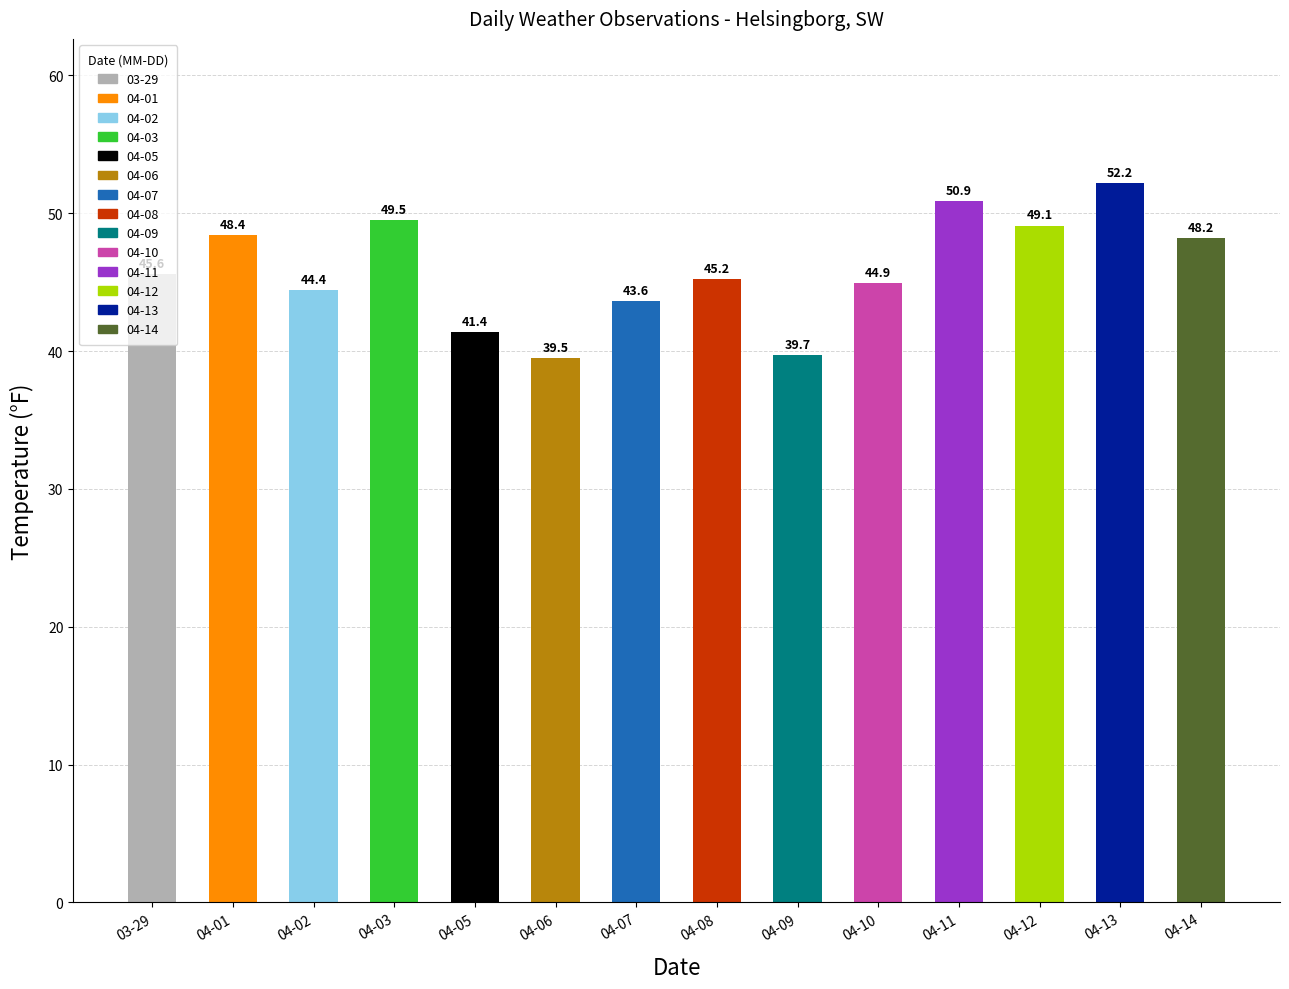

What is the label of the 10th bar from the left?

04-10